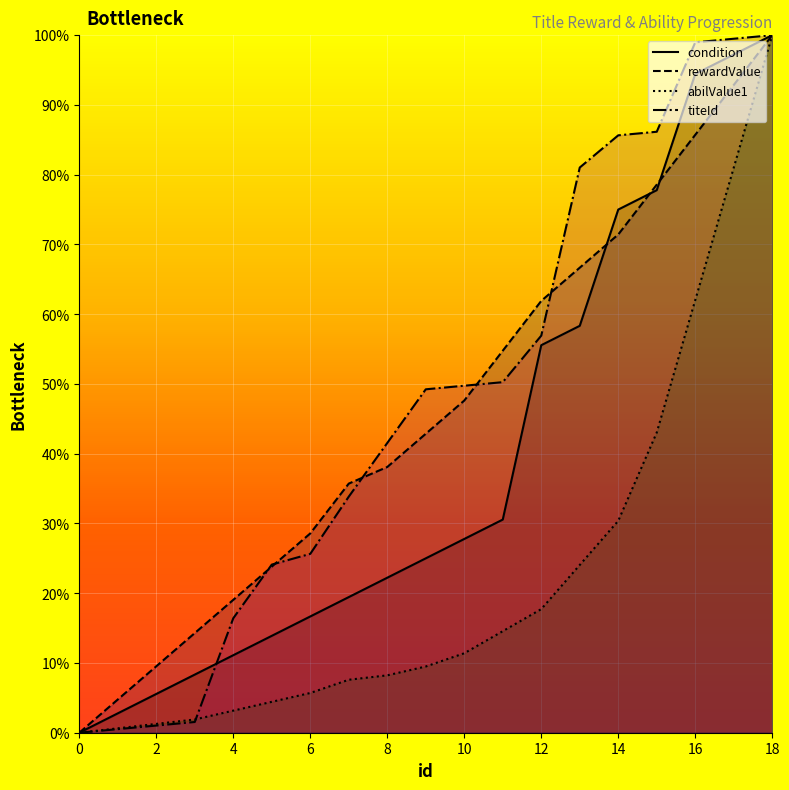

What are all the series names shown in the legend?

condition, rewardValue, abilValue1, titeId